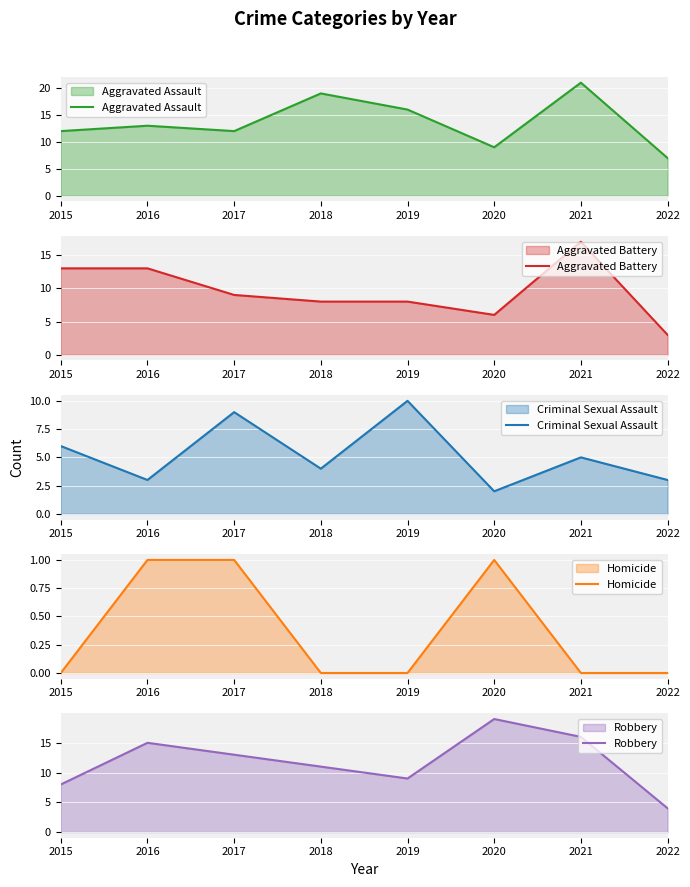

Is it true that Aggravated Assault equals 16 at 2019?

True